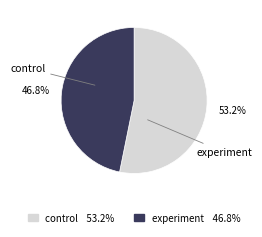

Is it true that control is 53% of the pie?

True